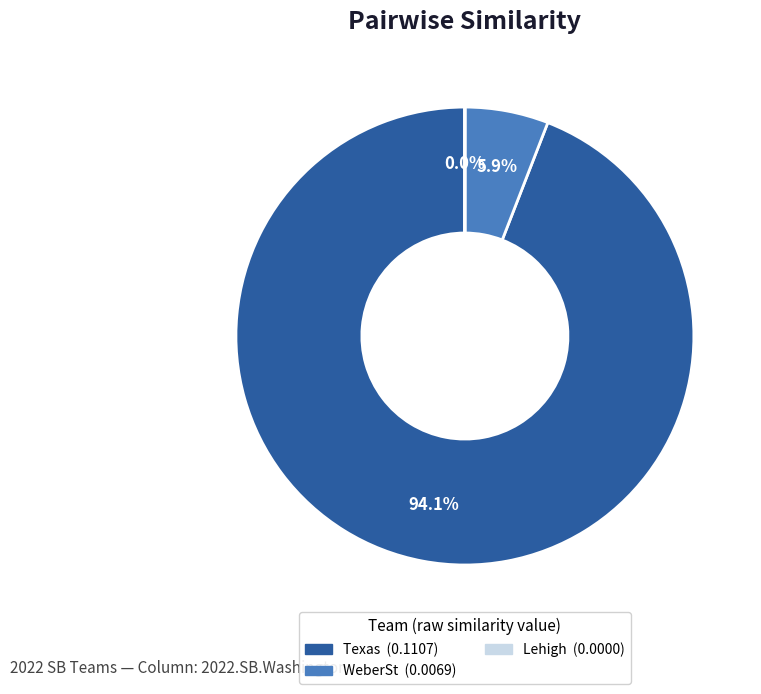

Is there a majority slice in this chart?

Yes